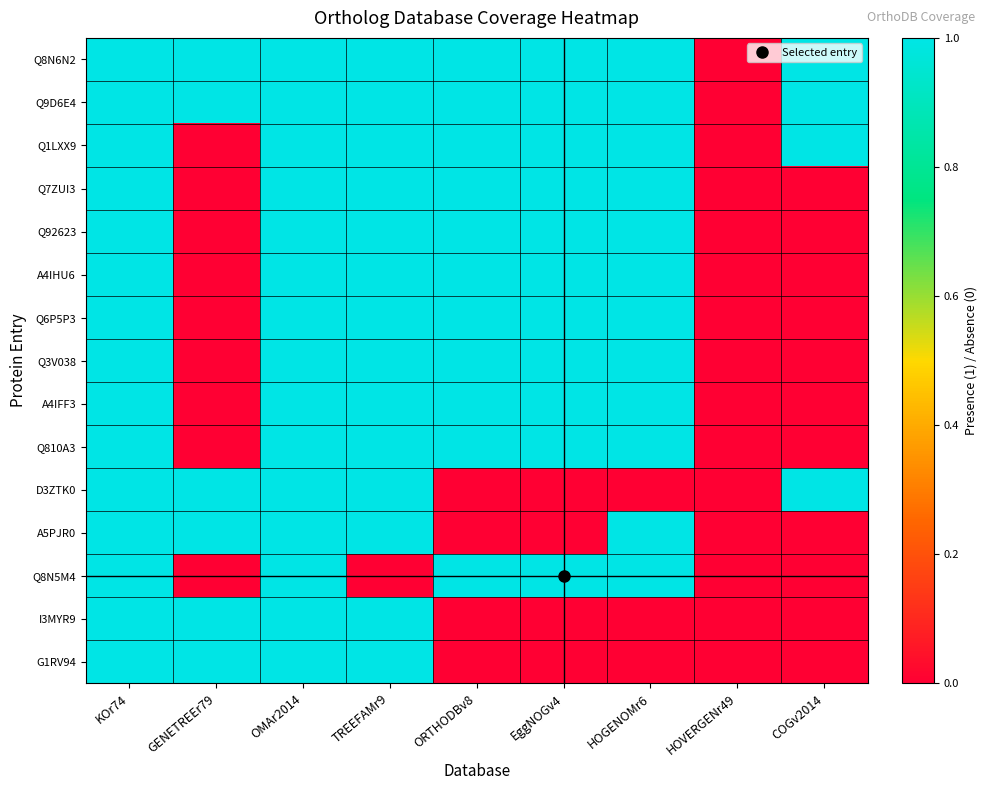

Reading left to right, list all the values displayed in this chart.

Q8N6N2: KOr74=1	GENETREEr79=1	OMAr2014=1	TREEFAMr9=1	ORTHODBv8=1	EggNOGv4=1	HOGENOMr6=1	HOVERGENr49=0	COGv2014=1
Q9D6E4: KOr74=1	GENETREEr79=1	OMAr2014=1	TREEFAMr9=1	ORTHODBv8=1	EggNOGv4=1	HOGENOMr6=1	HOVERGENr49=0	COGv2014=1
Q1LXX9: KOr74=1	GENETREEr79=0	OMAr2014=1	TREEFAMr9=1	ORTHODBv8=1	EggNOGv4=1	HOGENOMr6=1	HOVERGENr49=0	COGv2014=1
Q7ZUI3: KOr74=1	GENETREEr79=0	OMAr2014=1	TREEFAMr9=1	ORTHODBv8=1	EggNOGv4=1	HOGENOMr6=1	HOVERGENr49=0	COGv2014=0
Q92623: KOr74=1	GENETREEr79=0	OMAr2014=1	TREEFAMr9=1	ORTHODBv8=1	EggNOGv4=1	HOGENOMr6=1	HOVERGENr49=0	COGv2014=0
A4IHU6: KOr74=1	GENETREEr79=0	OMAr2014=1	TREEFAMr9=1	ORTHODBv8=1	EggNOGv4=1	HOGENOMr6=1	HOVERGENr49=0	COGv2014=0
Q6P5P3: KOr74=1	GENETREEr79=0	OMAr2014=1	TREEFAMr9=1	ORTHODBv8=1	EggNOGv4=1	HOGENOMr6=1	HOVERGENr49=0	COGv2014=0
Q3V038: KOr74=1	GENETREEr79=0	OMAr2014=1	TREEFAMr9=1	ORTHODBv8=1	EggNOGv4=1	HOGENOMr6=1	HOVERGENr49=0	COGv2014=0
A4IFF3: KOr74=1	GENETREEr79=0	OMAr2014=1	TREEFAMr9=1	ORTHODBv8=1	EggNOGv4=1	HOGENOMr6=1	HOVERGENr49=0	COGv2014=0
Q810A3: KOr74=1	GENETREEr79=0	OMAr2014=1	TREEFAMr9=1	ORTHODBv8=1	EggNOGv4=1	HOGENOMr6=1	HOVERGENr49=0	COGv2014=0
D3ZTK0: KOr74=1	GENETREEr79=1	OMAr2014=1	TREEFAMr9=1	ORTHODBv8=0	EggNOGv4=0	HOGENOMr6=0	HOVERGENr49=0	COGv2014=1
A5PJR0: KOr74=1	GENETREEr79=1	OMAr2014=1	TREEFAMr9=1	ORTHODBv8=0	EggNOGv4=0	HOGENOMr6=1	HOVERGENr49=0	COGv2014=0
Q8N5M4: KOr74=1	GENETREEr79=0	OMAr2014=1	TREEFAMr9=0	ORTHODBv8=1	EggNOGv4=1	HOGENOMr6=1	HOVERGENr49=0	COGv2014=0
I3MYR9: KOr74=1	GENETREEr79=1	OMAr2014=1	TREEFAMr9=1	ORTHODBv8=0	EggNOGv4=0	HOGENOMr6=0	HOVERGENr49=0	COGv2014=0
G1RV94: KOr74=1	GENETREEr79=1	OMAr2014=1	TREEFAMr9=1	ORTHODBv8=0	EggNOGv4=0	HOGENOMr6=0	HOVERGENr49=0	COGv2014=0